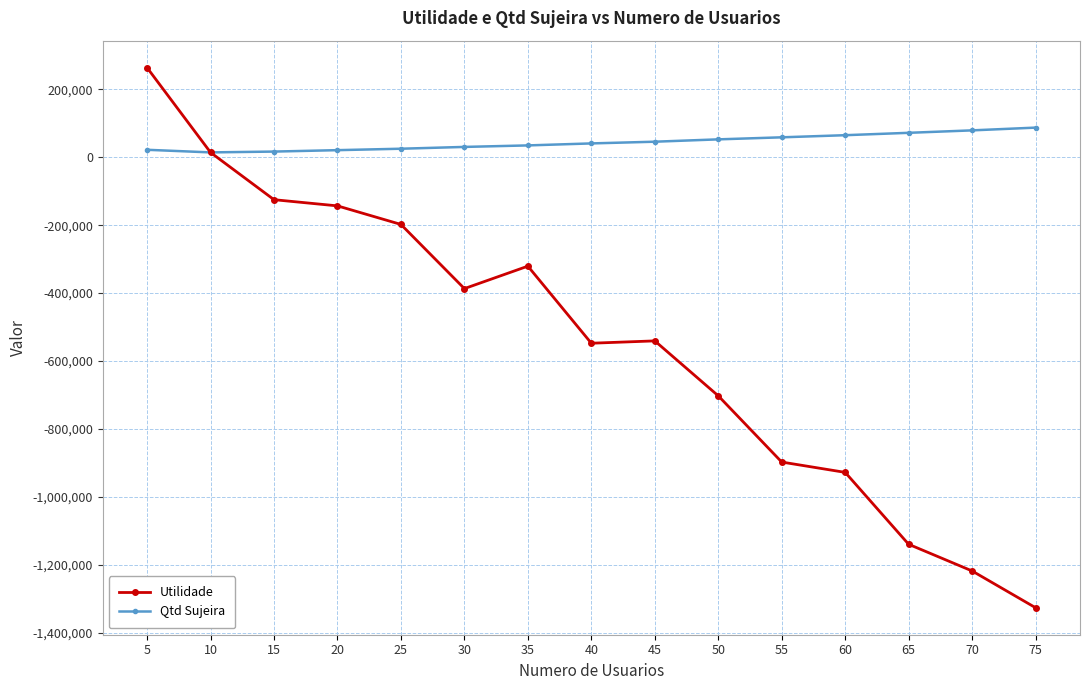

At which category is the sum across all series the highest?

5